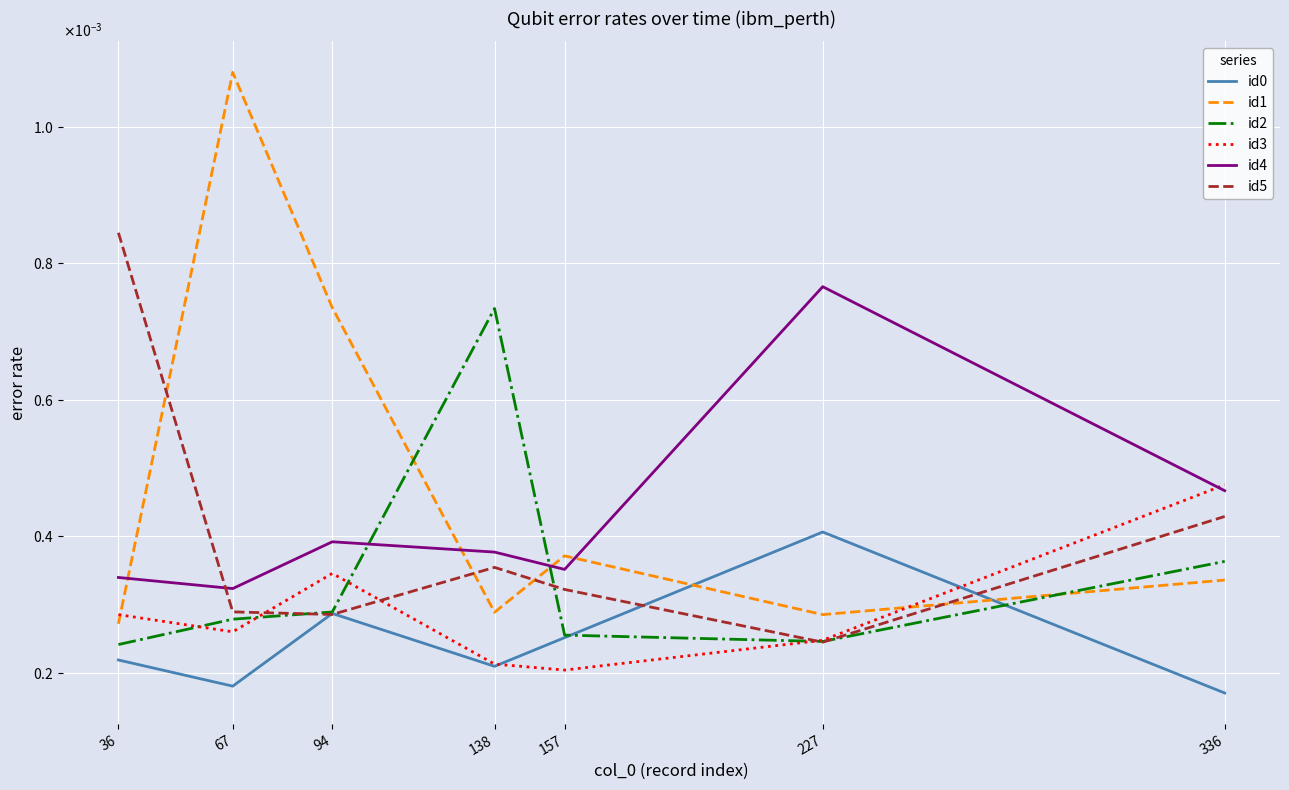

At which category does id2 reach its first local valley?

227